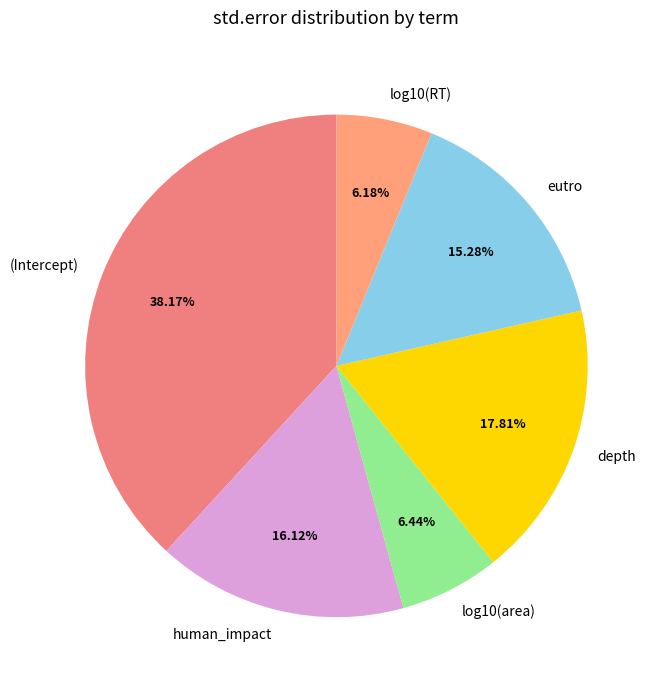

To the nearest percent, what is the difference between the largest and smallest slice percentages?

32%